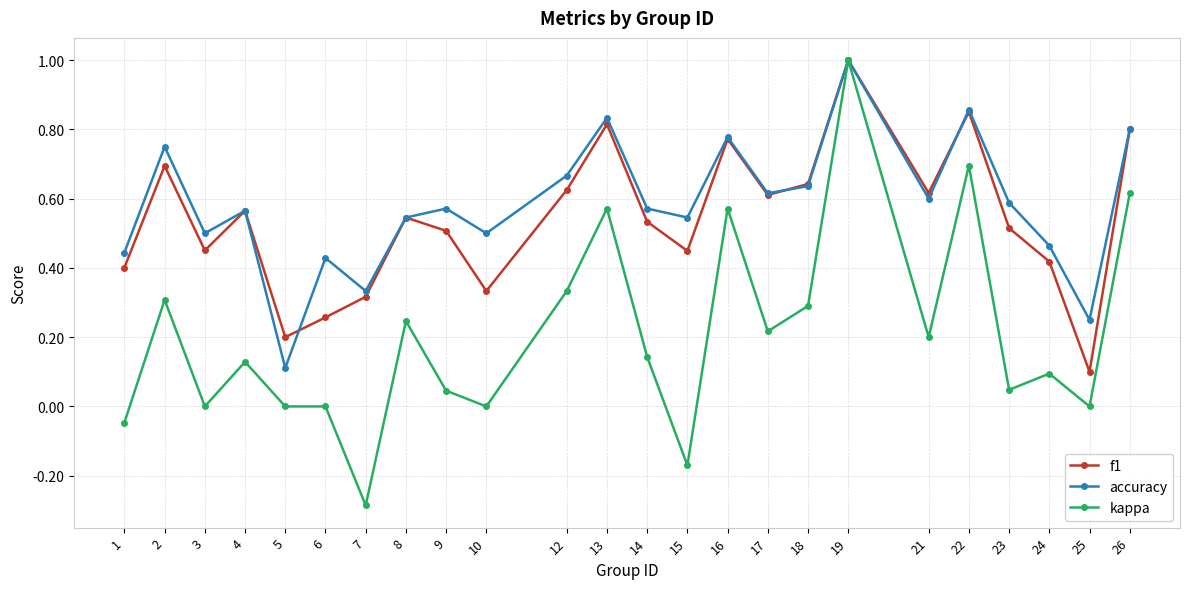

Where is the first local minimum for f1?

3